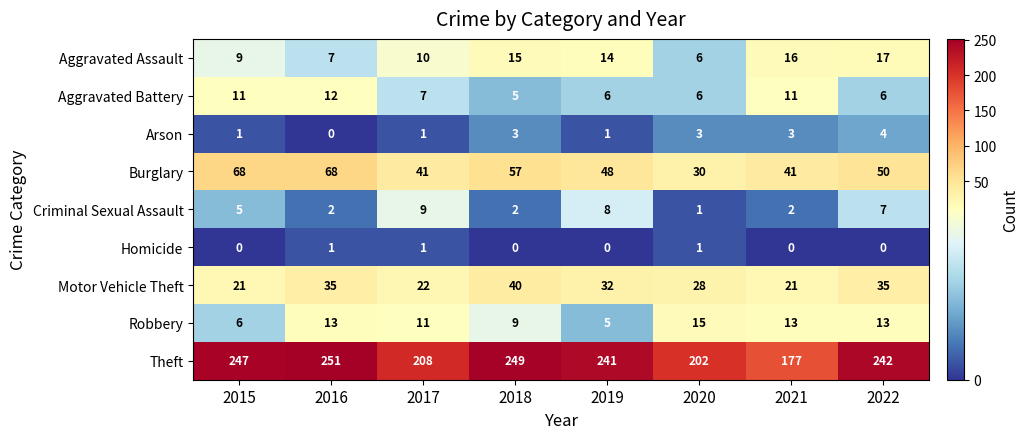

At which label is Aggravated Battery closest to 8?

2017